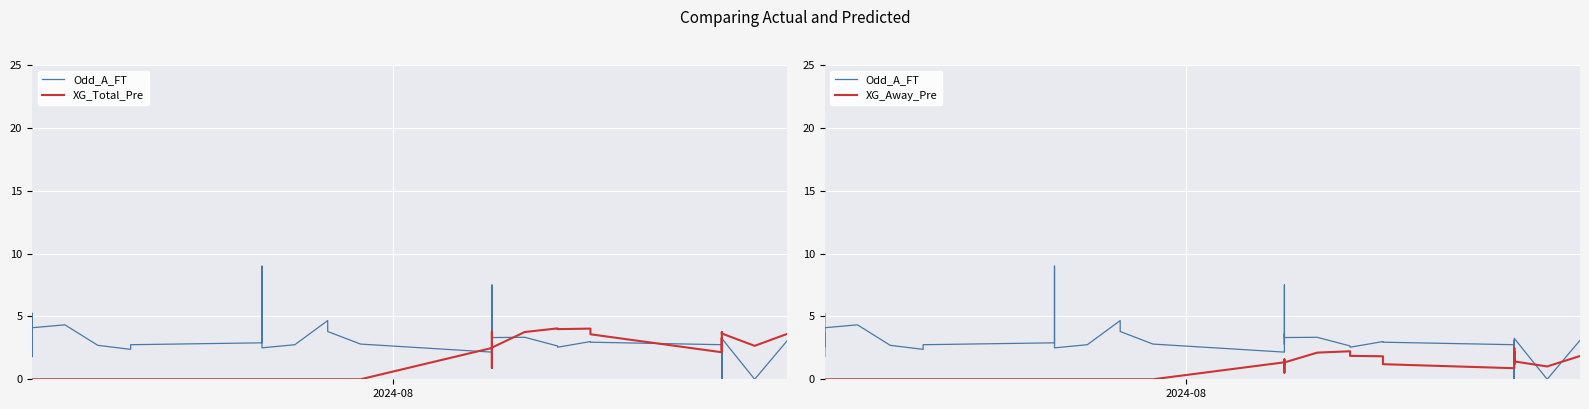

What is the greatest value displayed?

9.0